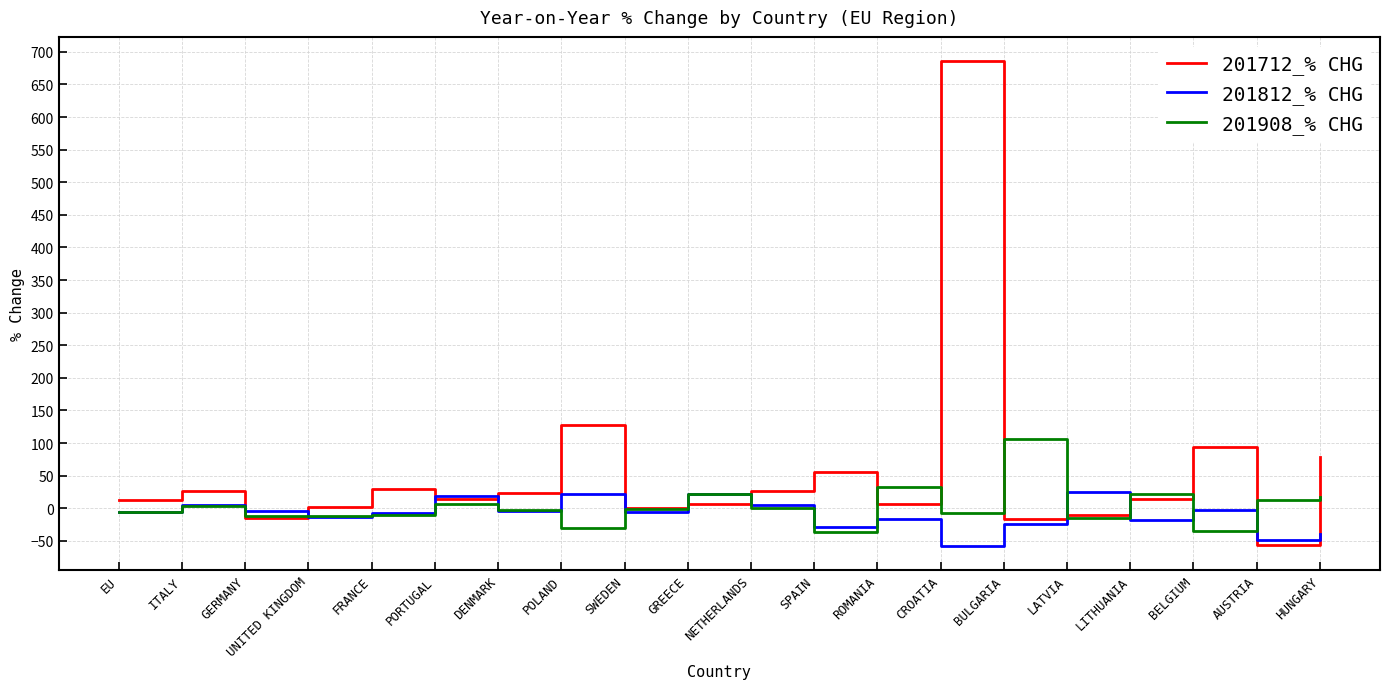

What is the difference between the maximum and second lowest values in the 201812_% CHG series?

74.4